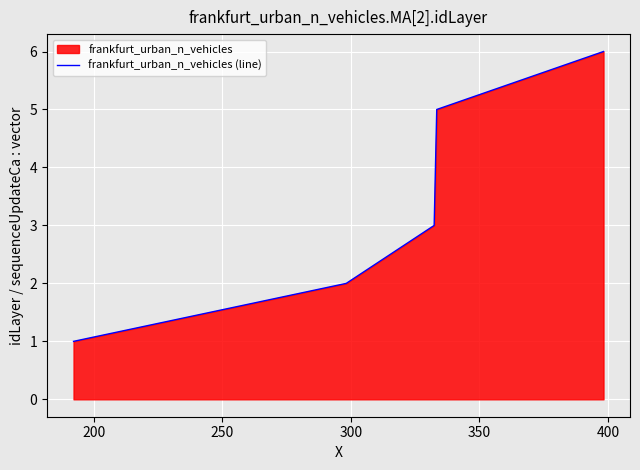

Between 200 and 250, which is larger?

250